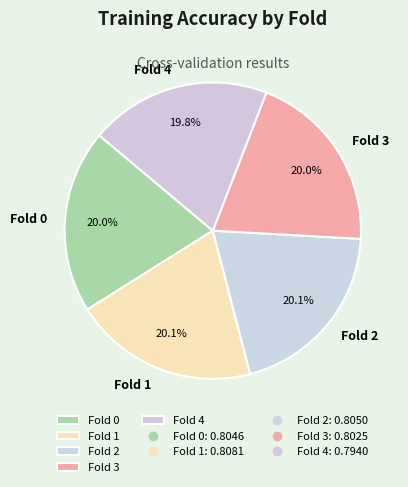

To the nearest percent, what percentage of the pie is Fold 3?

20%